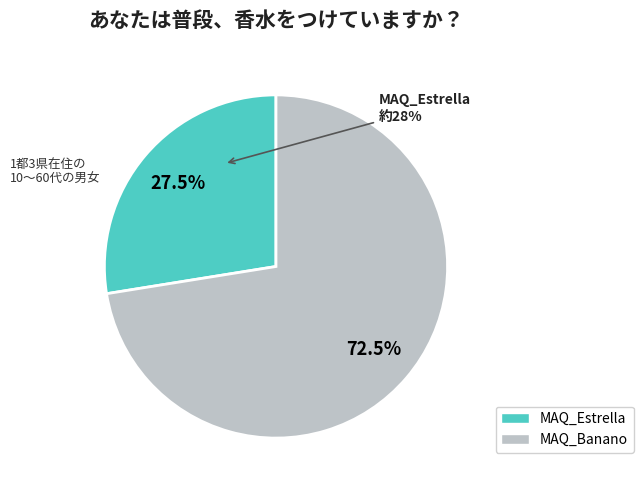

Combined, what portion of the pie is MAQ_Estrella and MAQ_Banano?

100.0%